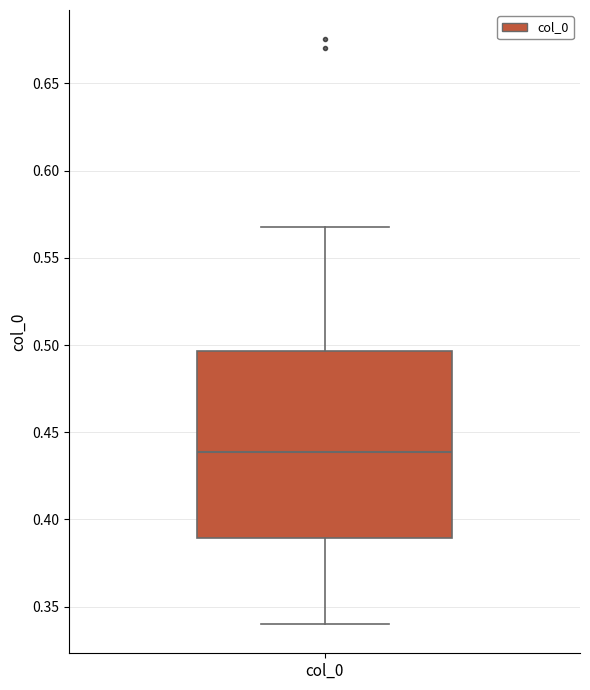

Where does the median line of the box for col_0 sit on the y-axis? The values are not printed on the chart, so give them approximately, as read against the axis.

0.440